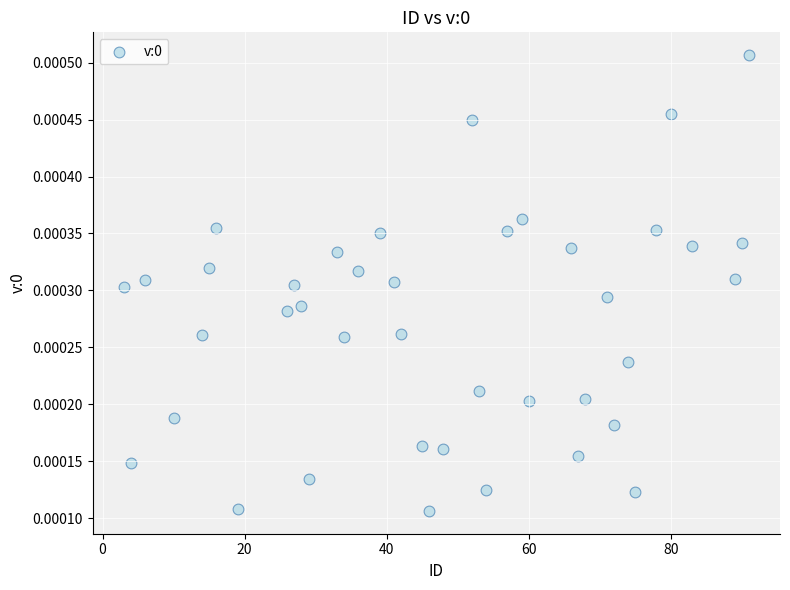

What is the range of X values (max minus min)?

88.0